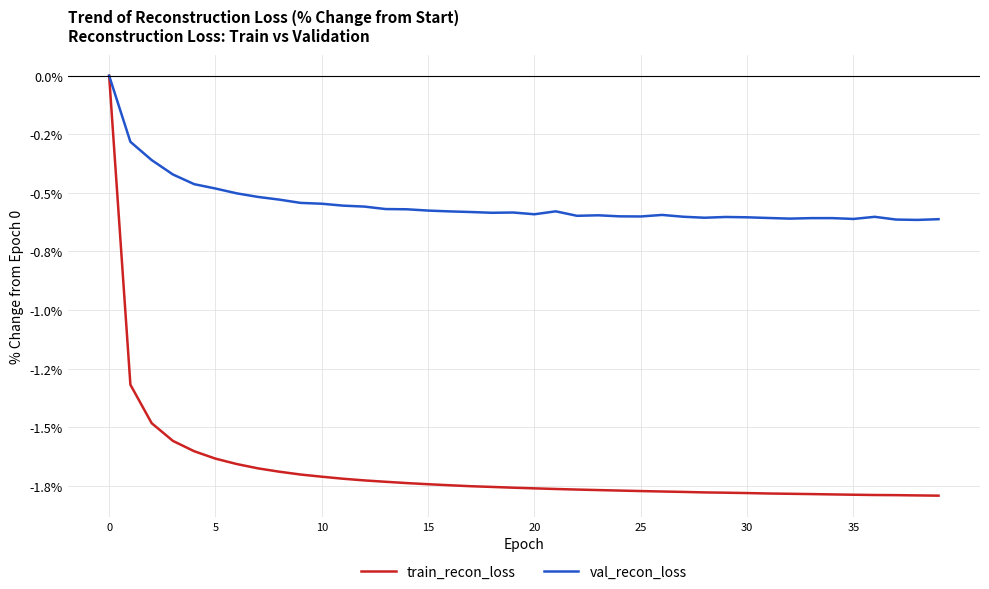

List the series in order of their overall mean, lowest first.

train_recon_loss, val_recon_loss